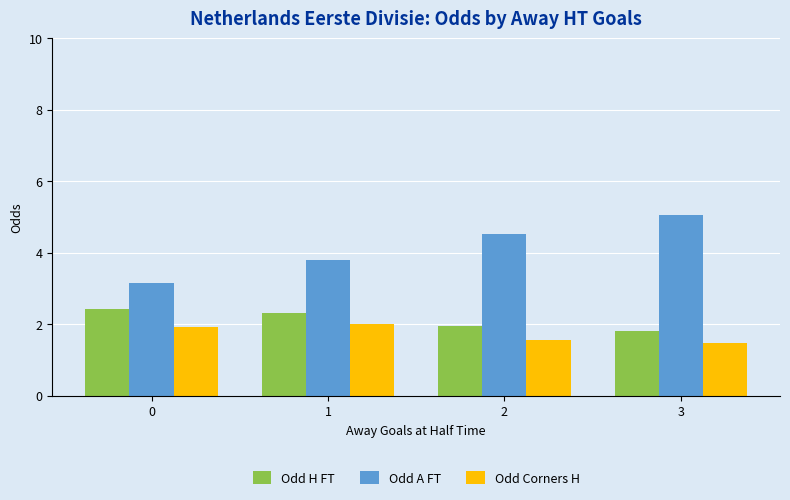

What is the maximum value for Odd H FT?

2.4